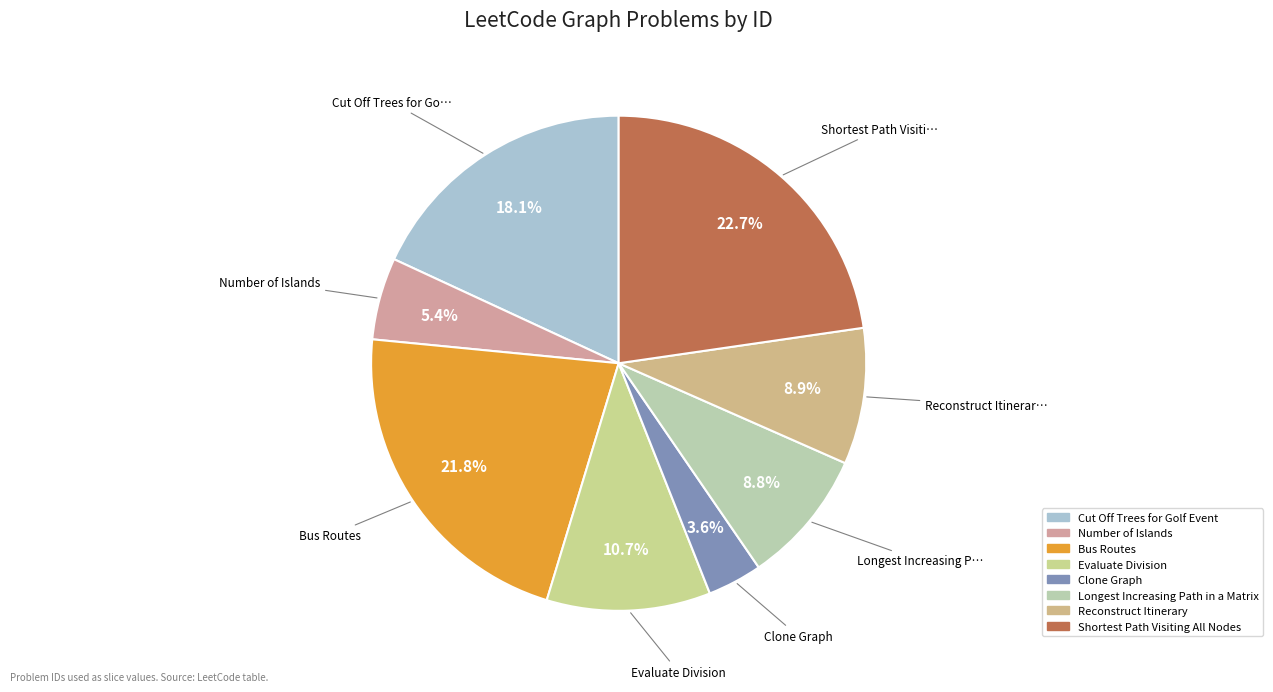

To the nearest percent, what is the difference between the Shortest Path Visiting All Nodes and Bus Routes slice percentages?

1%